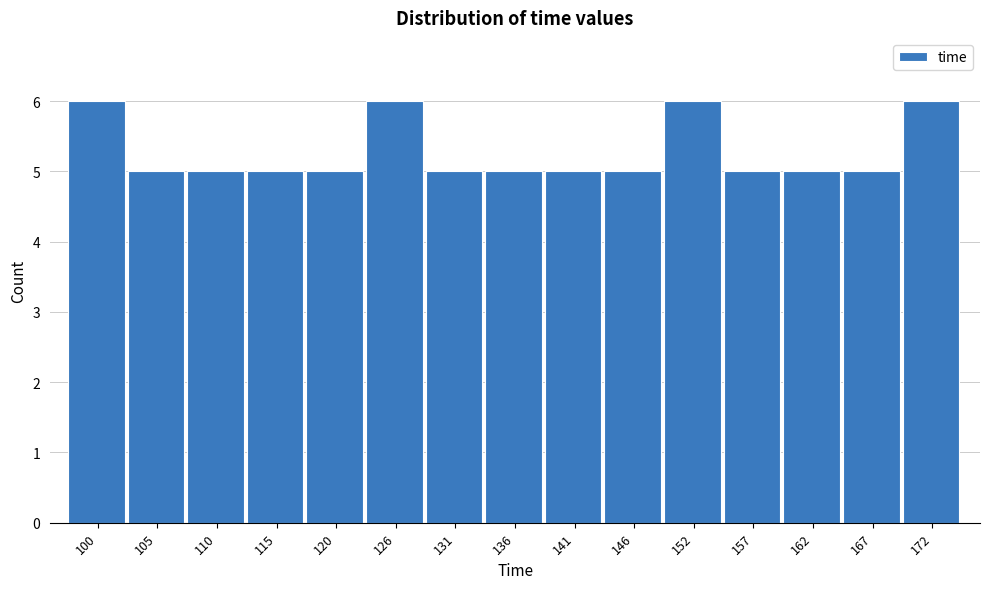

Reading right to left, list all the values displayed in this chart.

6	5	5	5	6	5	5	5	5	6	5	5	5	5	6